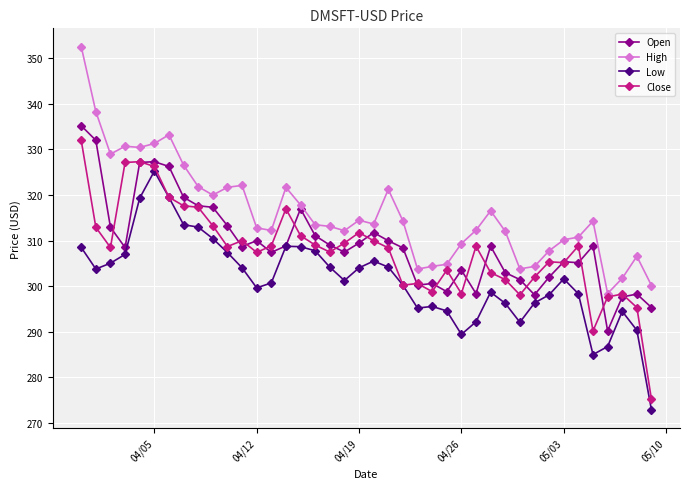

True or false: High has more than 0 interior local peaks.

True